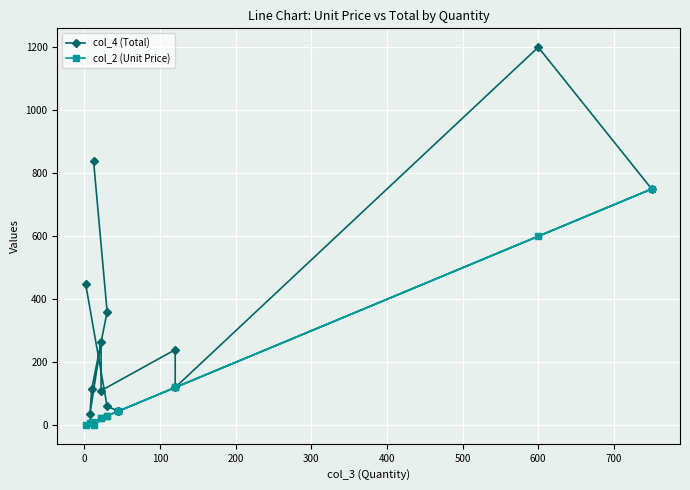

True or false: col_4 (Total) has more than 2 points higher than both neighbors.

True